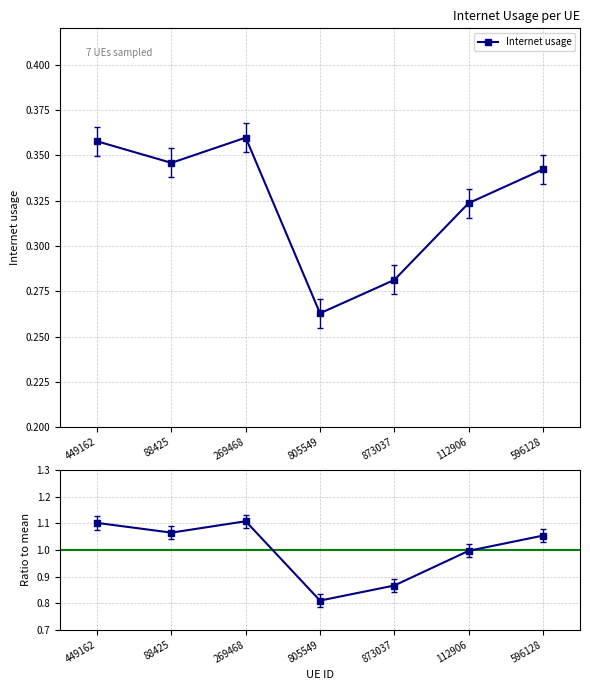

Read the Internet usage value at 873037.

0.3